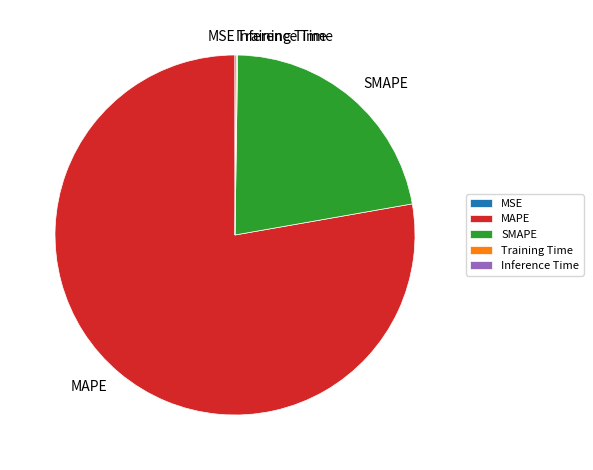

Which slice is the largest?

MAPE